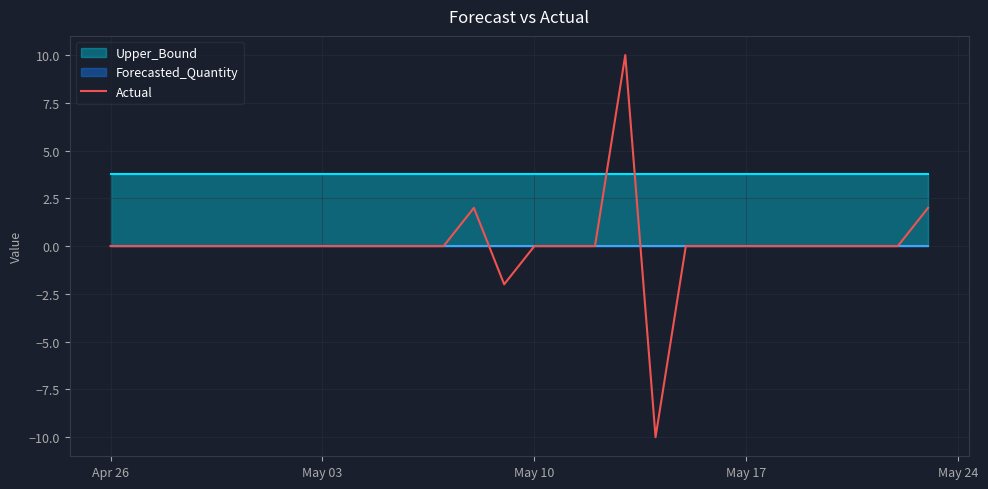

What is the highest value of the Actual series?

10